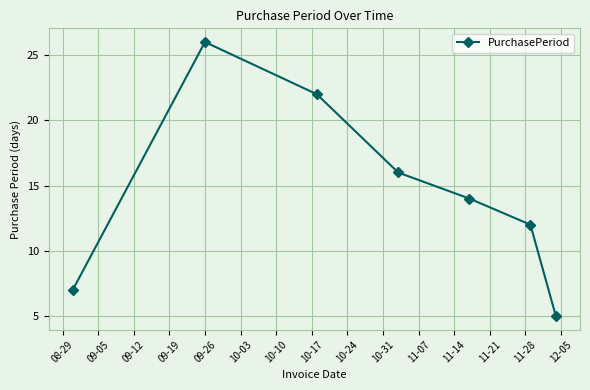

What is the average value?

15